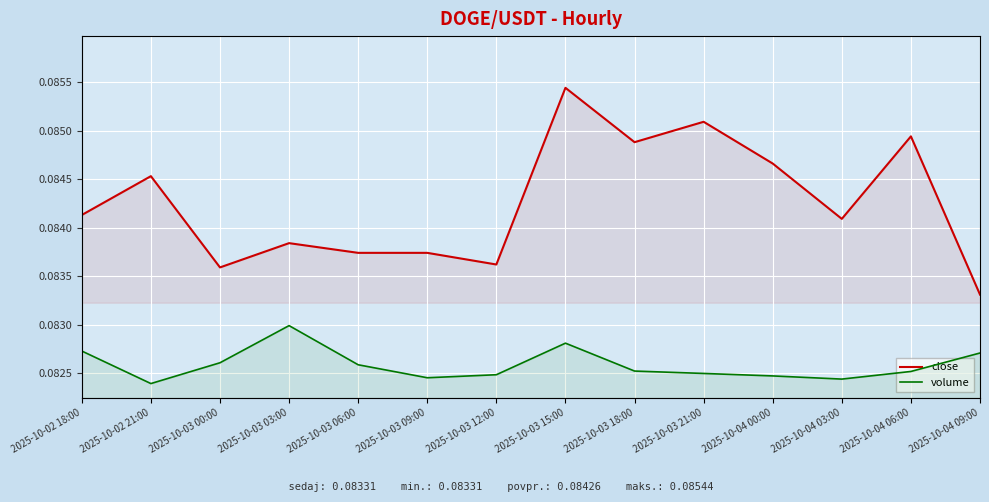

What is the minimum value for close?

0.1